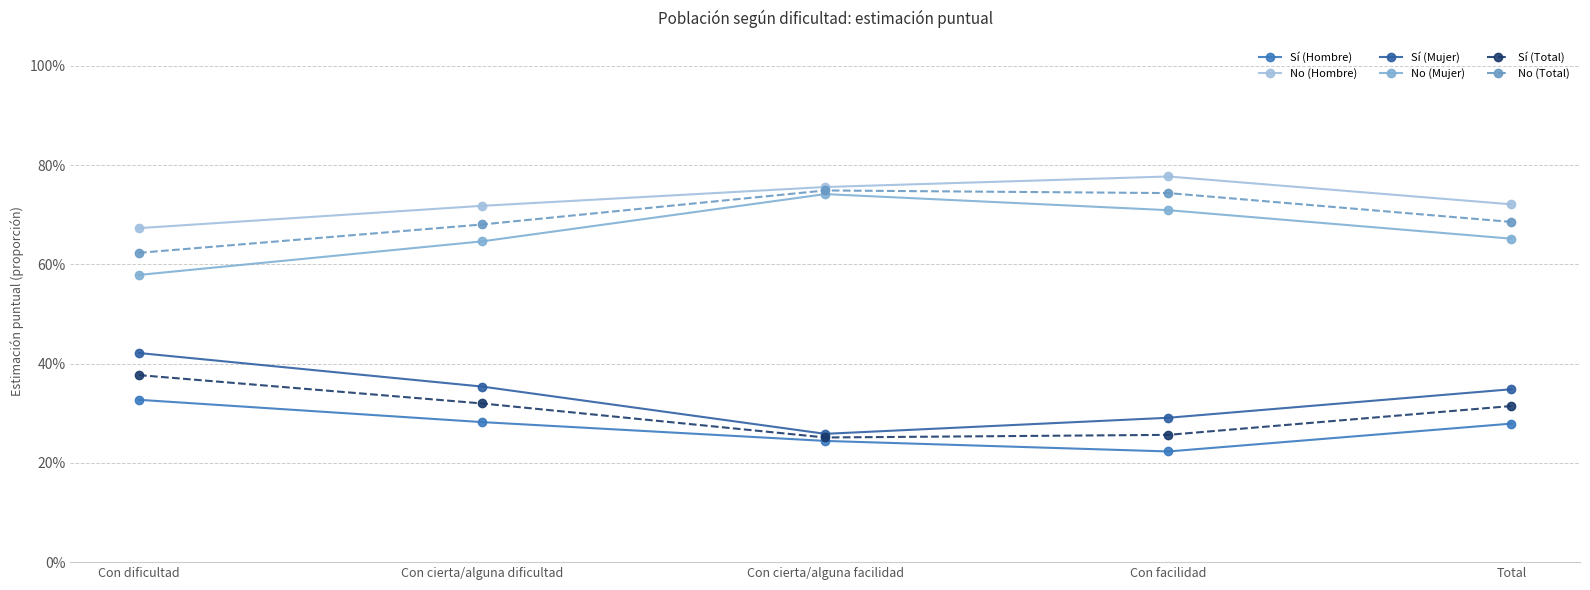

At which category is the sum across all series the highest?

Con dificultad